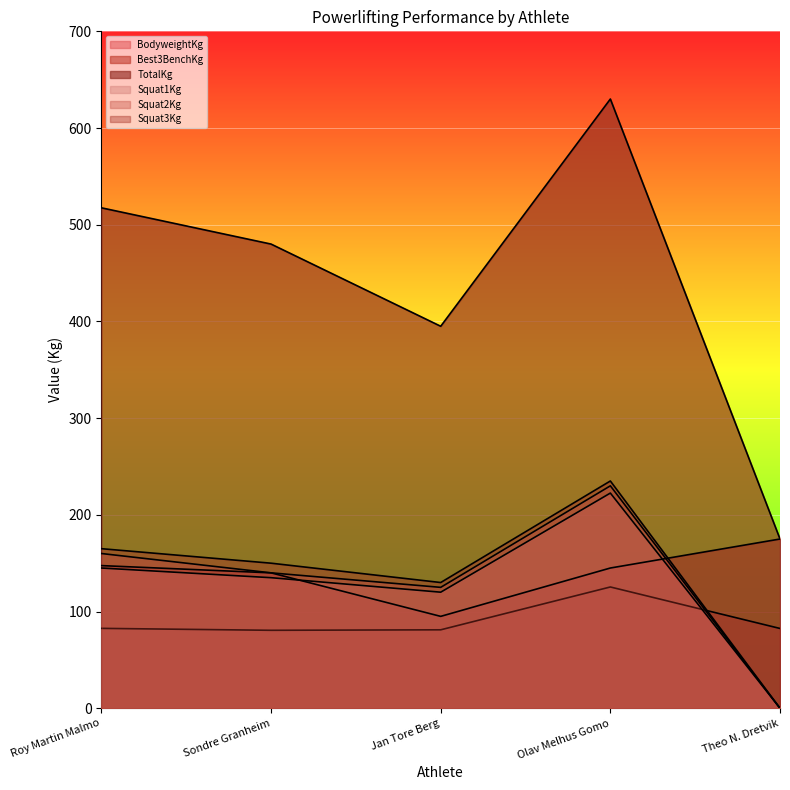

Reading left to right, list all the values displayed in this chart.

BodyweightKg: 82.6	80.6	81.1	125.4	82.5
Best3BenchKg: 147.5	140.0	95.0	145.0	175.0
TotalKg: 517.5	480.0	395.0	630.0	175.0
Squat1Kg: 145.0	135.0	120.0	222.5	0.0
Squat2Kg: 160.0	140.0	125.0	230.0	0.0
Squat3Kg: 165.0	150.0	130.0	235.0	0.0